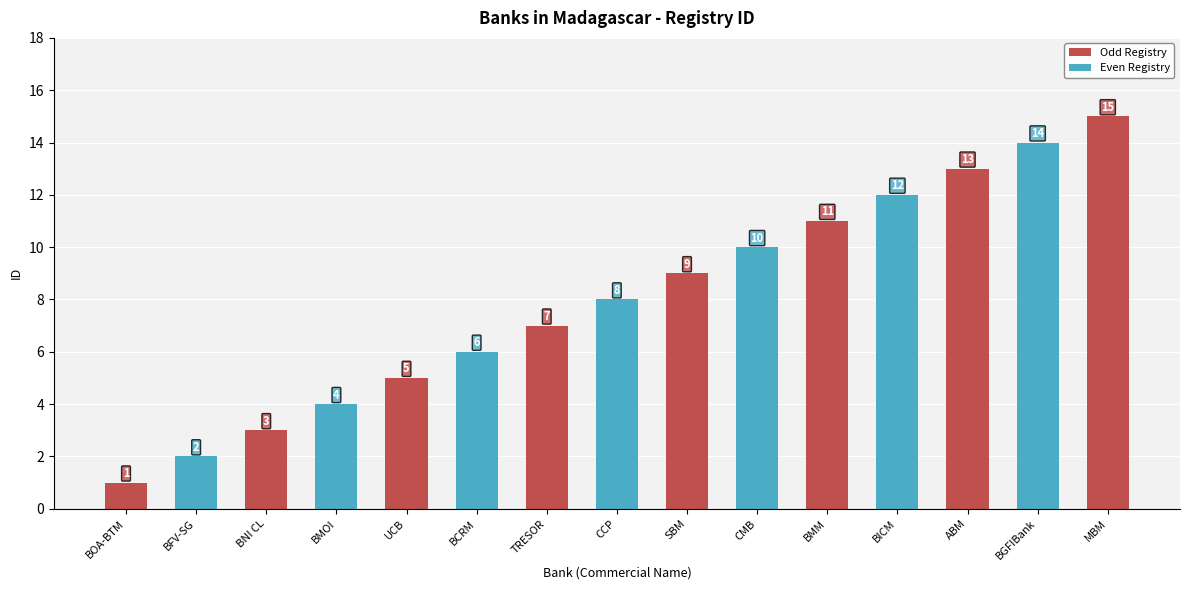

What is the label of the 14th bar from the right?

BFV-SG